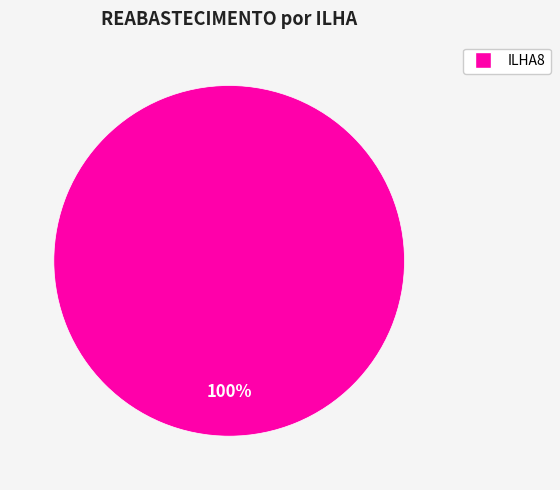

Rank the categories by value from highest to lowest.

ILHA8